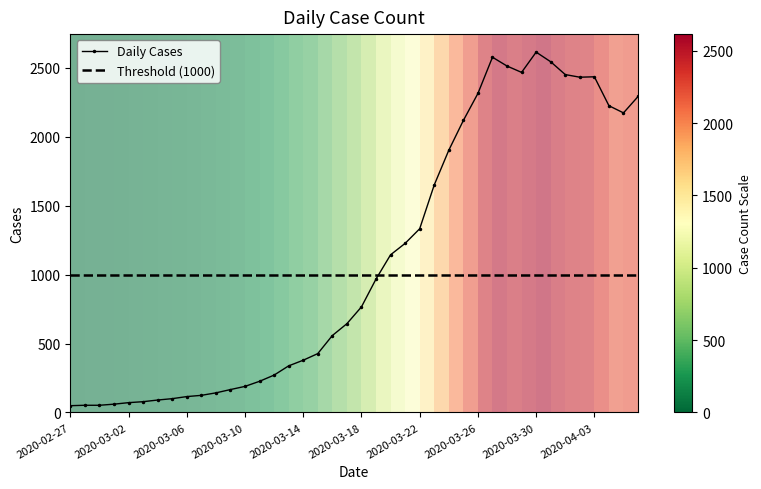

Reading left to right, list all the values displayed in this chart.

49	52	52	60	71	78	90	100	115	124	142	166	189	226	271	338	379	427	558	644	766	968	1144	1227	1333	1651	1903	2119	2315	2578	2514	2468	2615	2545	2452	2433	2436	2226	2174	2293